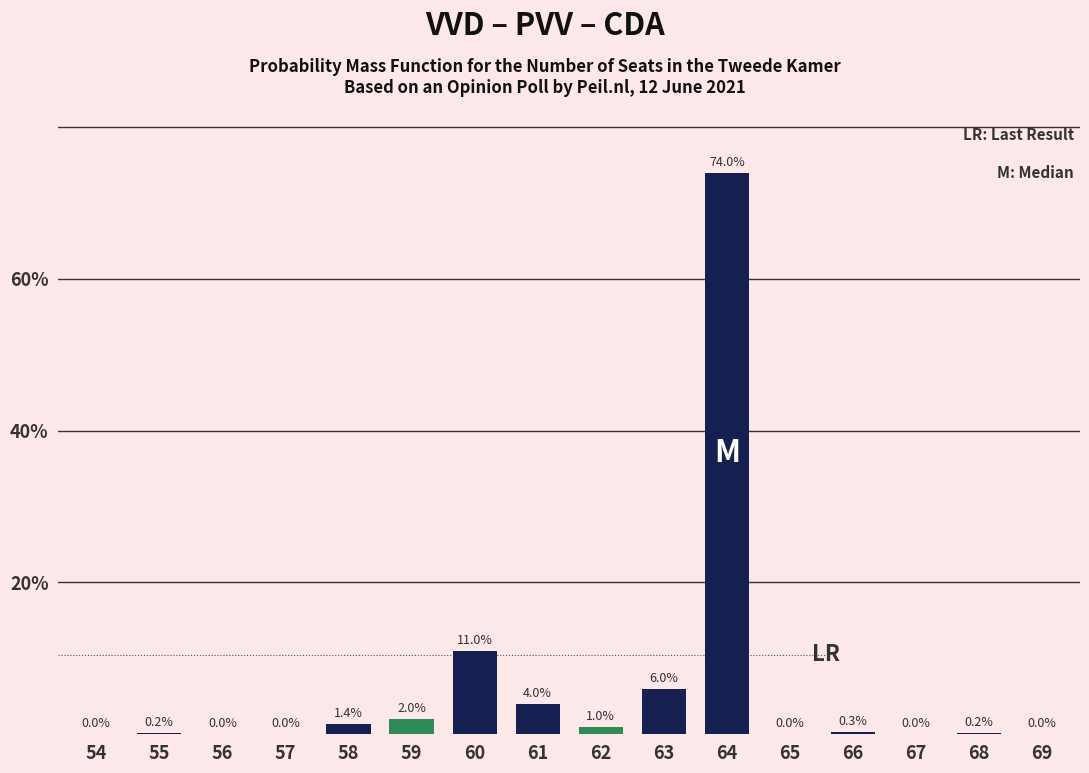

Reading left to right, transcribe all the data shown in this chart.

54=0.0	55=0.2	56=0.0	57=0.0	58=1.4	59=2.0	60=11.0	61=4.0	62=1.0	63=6.0	64=74.0	65=0.0	66=0.3	67=0.0	68=0.2	69=0.0